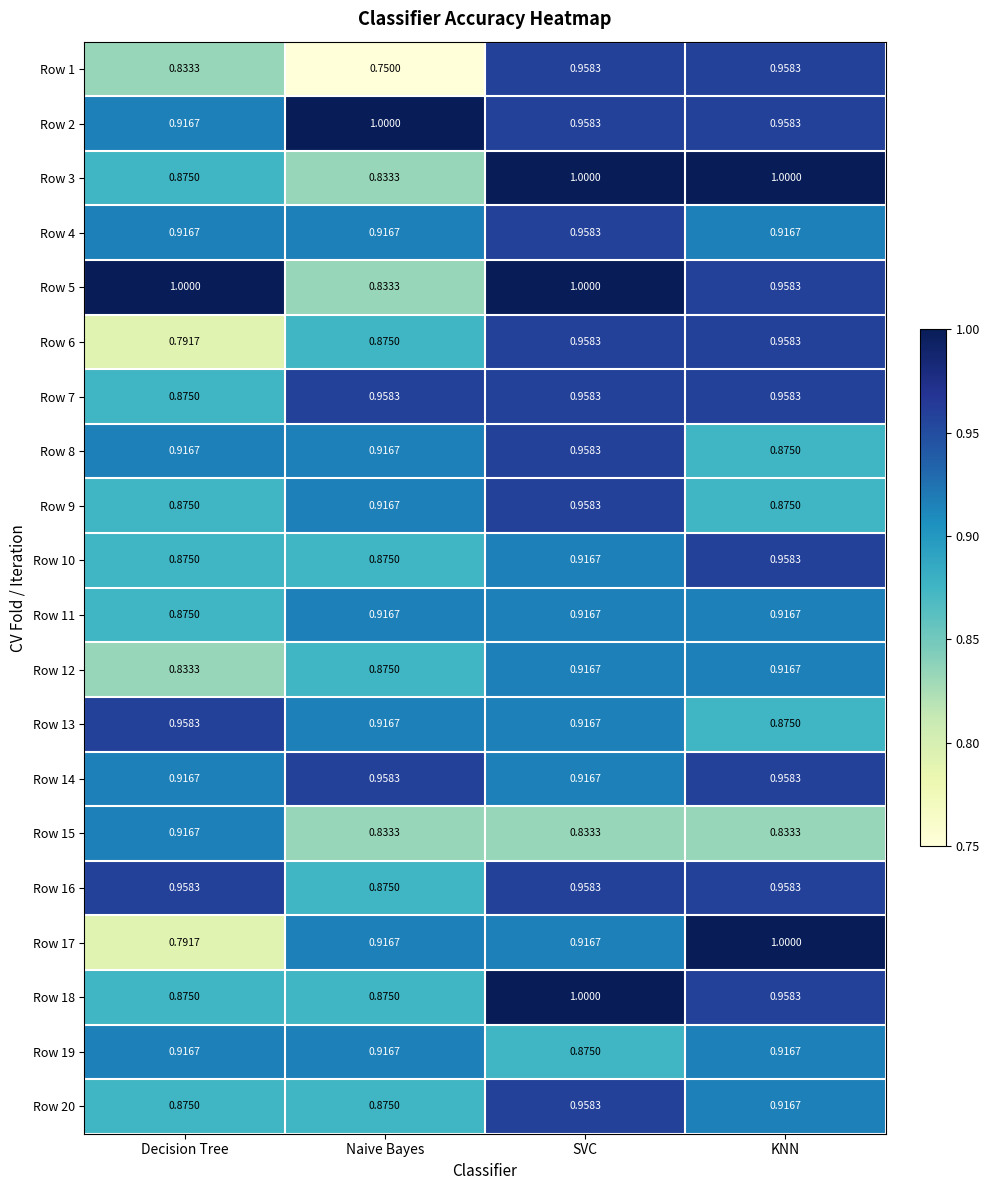

What is the total value across all series at KNN?

18.7